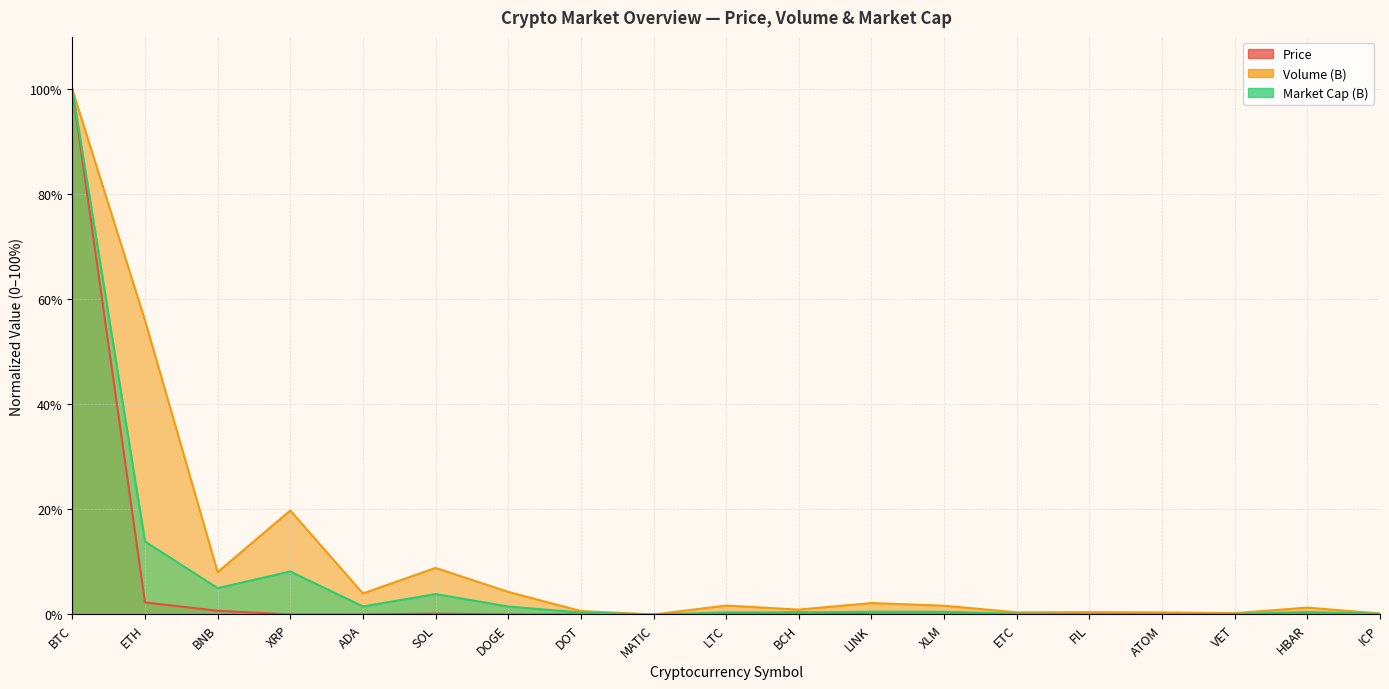

What is the label of the 2nd point from the left?

ETH